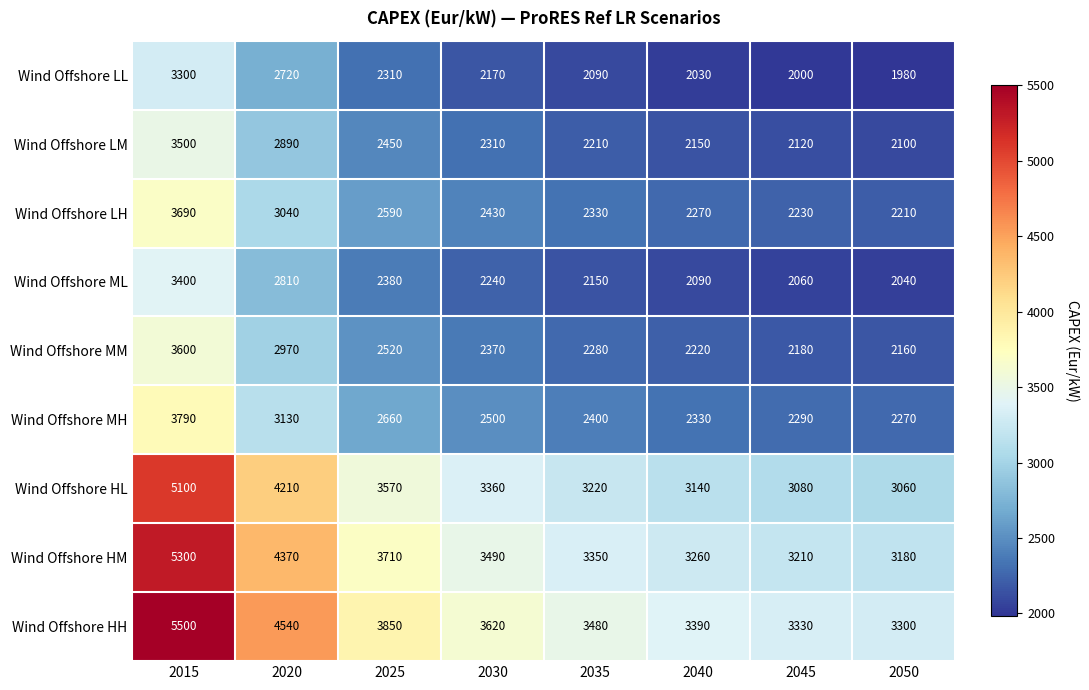

What is the smallest value displayed?

1980